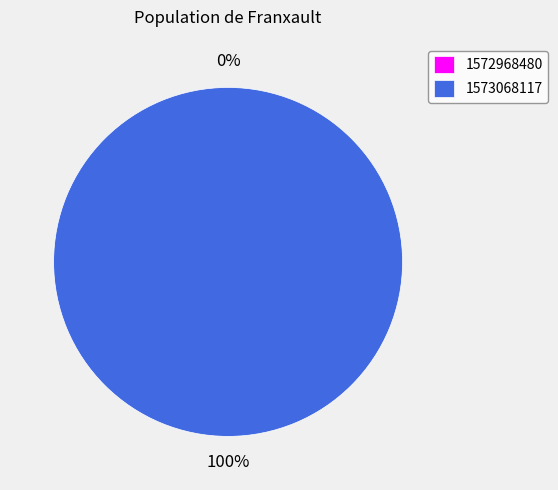

Which slice is the smallest?

1572968480